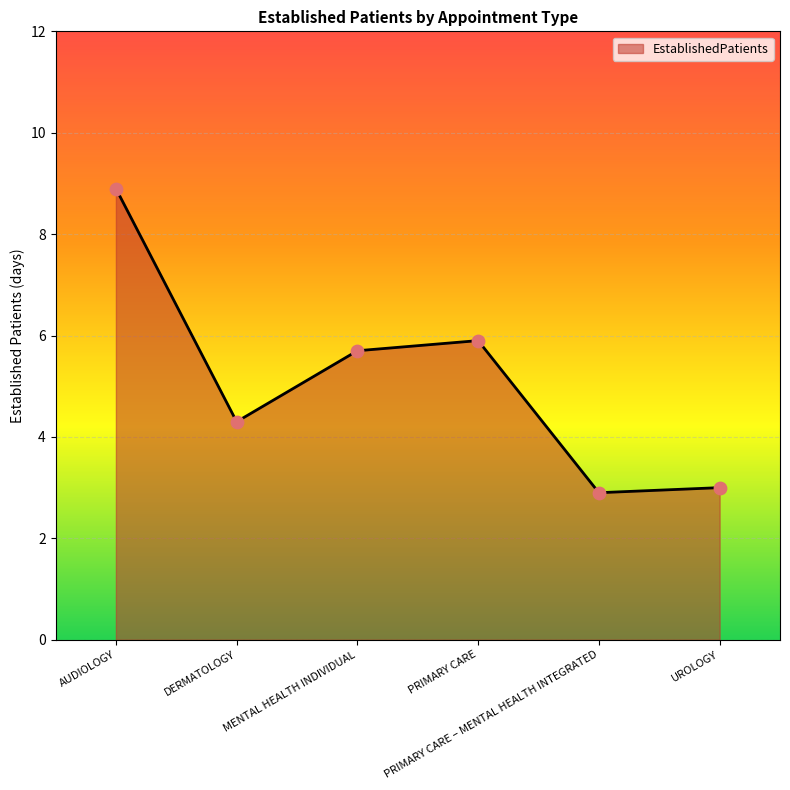

What is the change in value from DERMATOLOGY to PRIMARY CARE?

+1.6